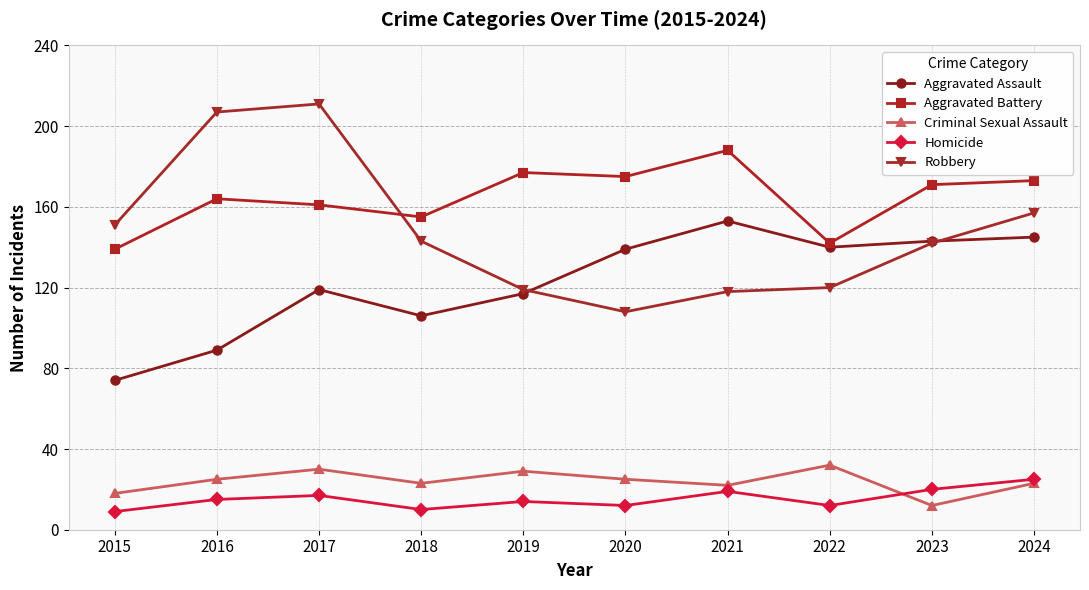

What is the total value across all series at 2016?

500